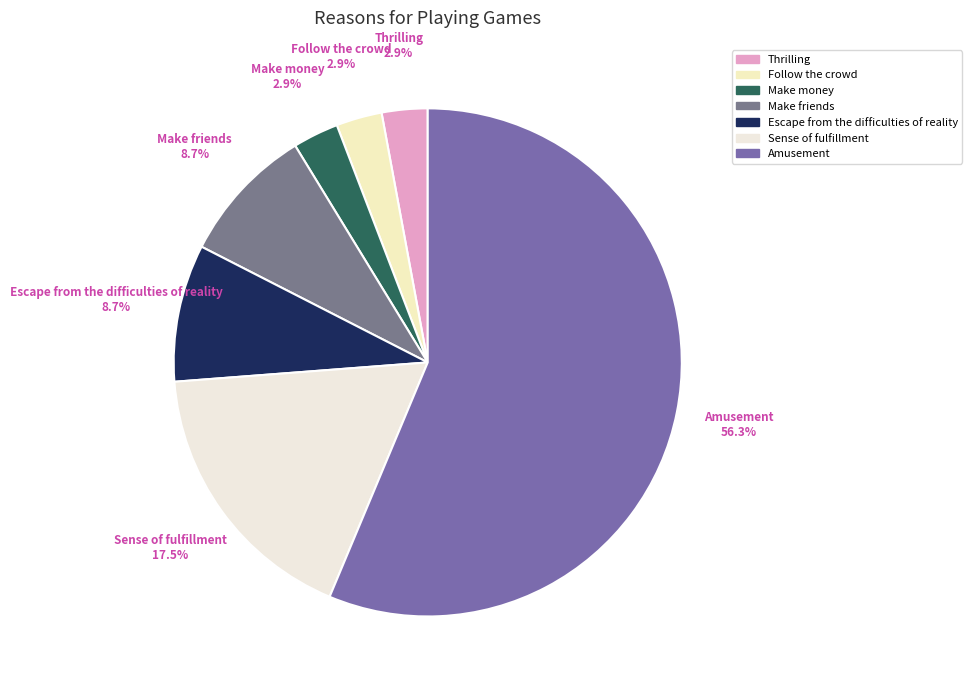

Combined, do Amusement and Thrilling account for over 50%?

Yes